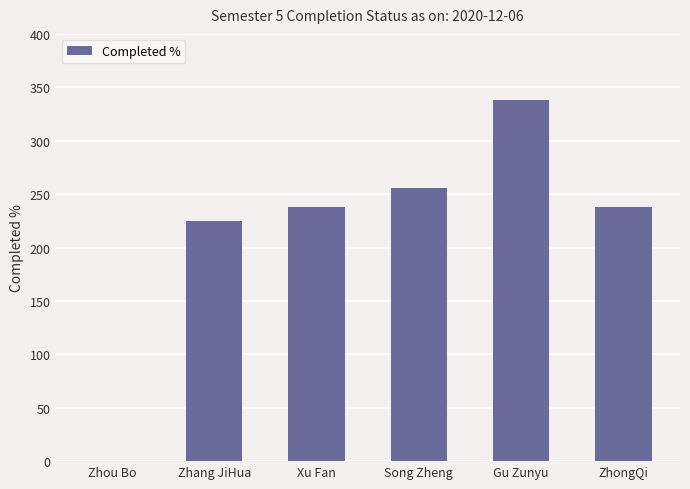

Between Xu Fan and Song Zheng, which is larger?

Song Zheng